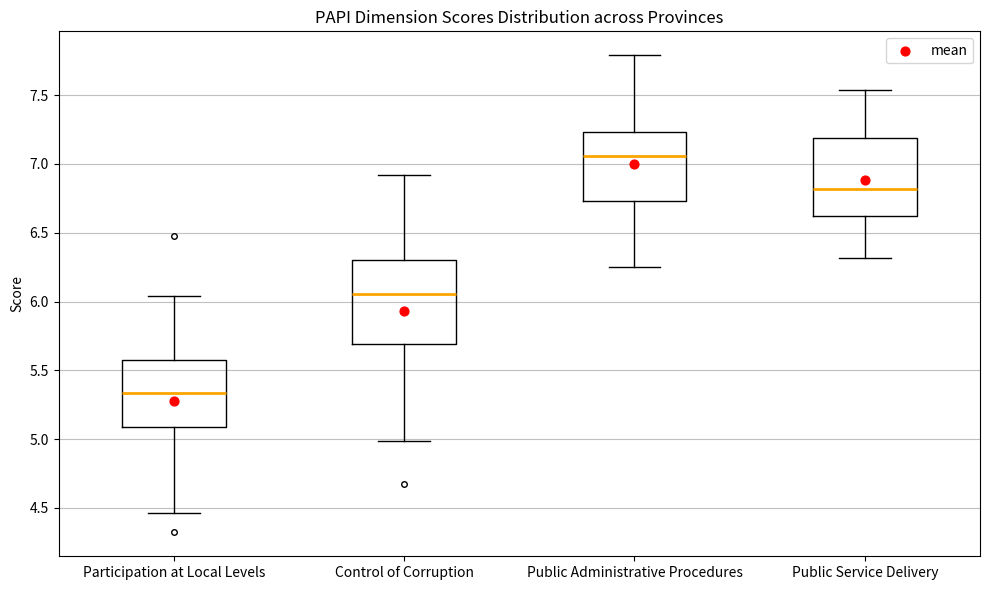

Reading left to right, read every box against the y-axis: the position of its median line, the range the box covers, and the ends of its whiskers. The values are not printed on the chart, so give them approximately, as read against the axis.

Participation at Local Levels: median 5.35, box 5.10 to 5.55, whiskers 4.45 to 6.05
Control of Corruption: median 6.05, box 5.70 to 6.30, whiskers 5.00 to 6.90
Public Administrative Procedures: median 7.05, box 6.75 to 7.25, whiskers 6.25 to 7.80
Public Service Delivery: median 6.80, box 6.60 to 7.20, whiskers 6.30 to 7.55